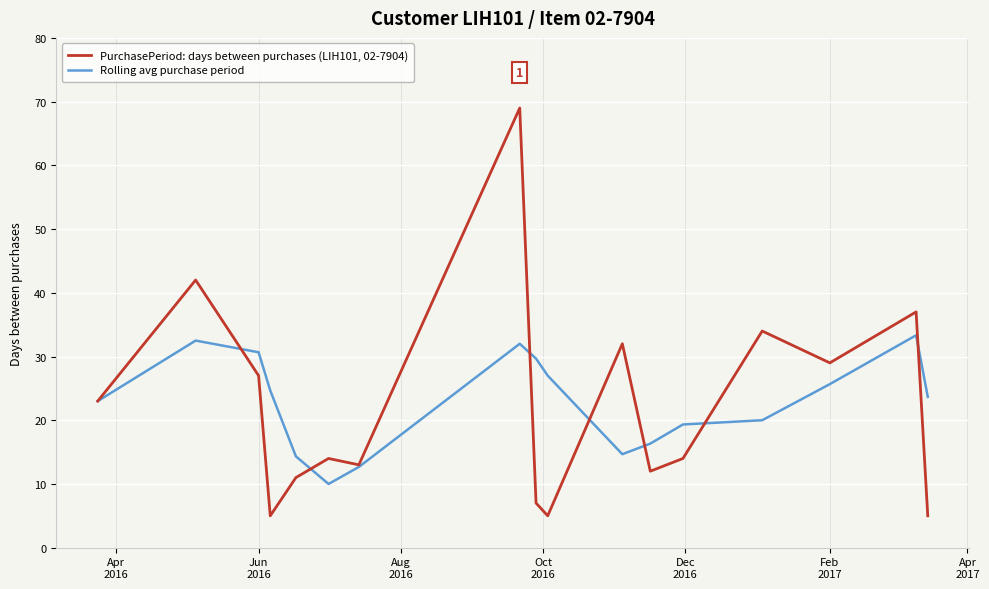

What is the minimum value for PurchasePeriod: days between purchases (LIH101, 02-7904)?

5.0